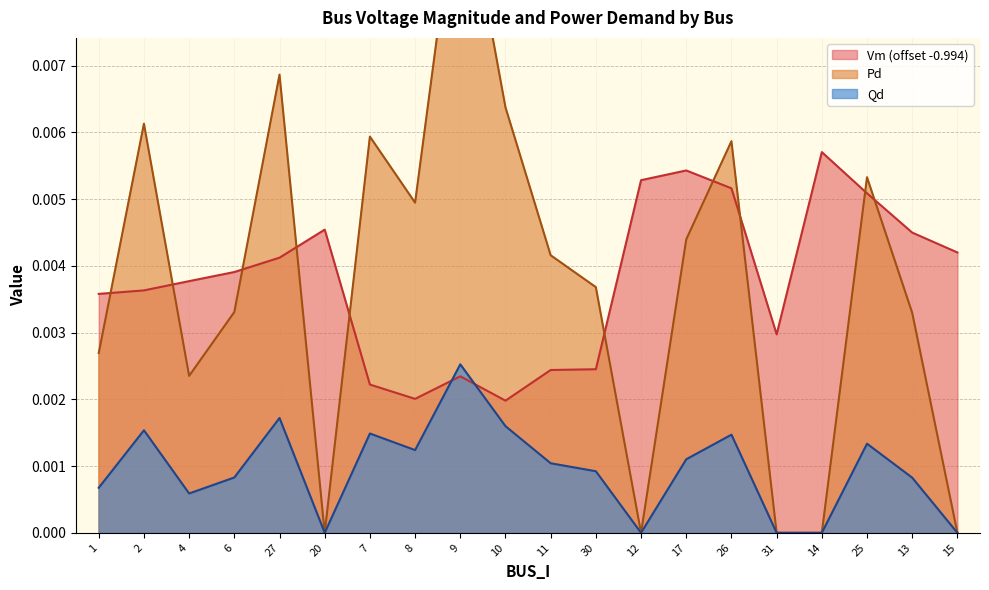

Count the Qd values in the range 0 to 1.

20